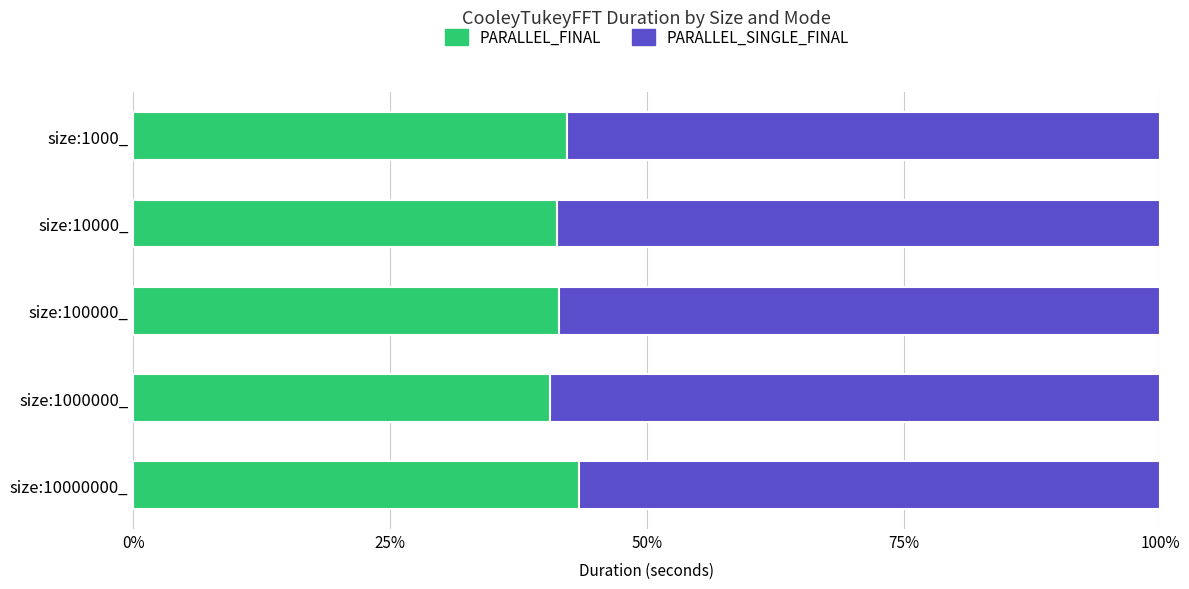

What is the difference between the maximum and minimum values in the PARALLEL_FINAL series?

2.8